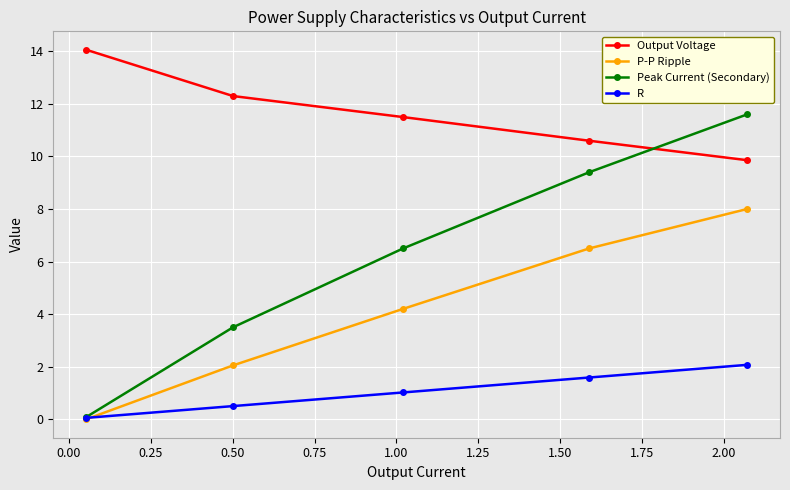

Which series has the largest total across all categories?

Output Voltage